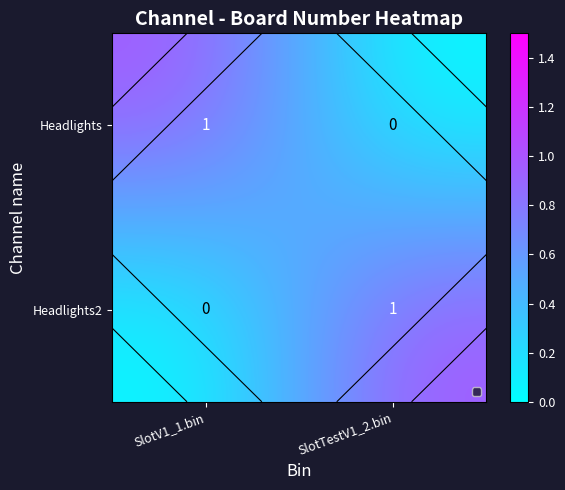

What is the difference between the maximum and minimum values in the Headlights series?

1